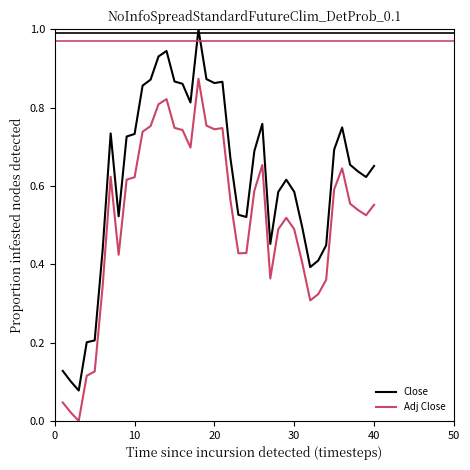

True or false: Adj Close and Close intersect in this chart.

False